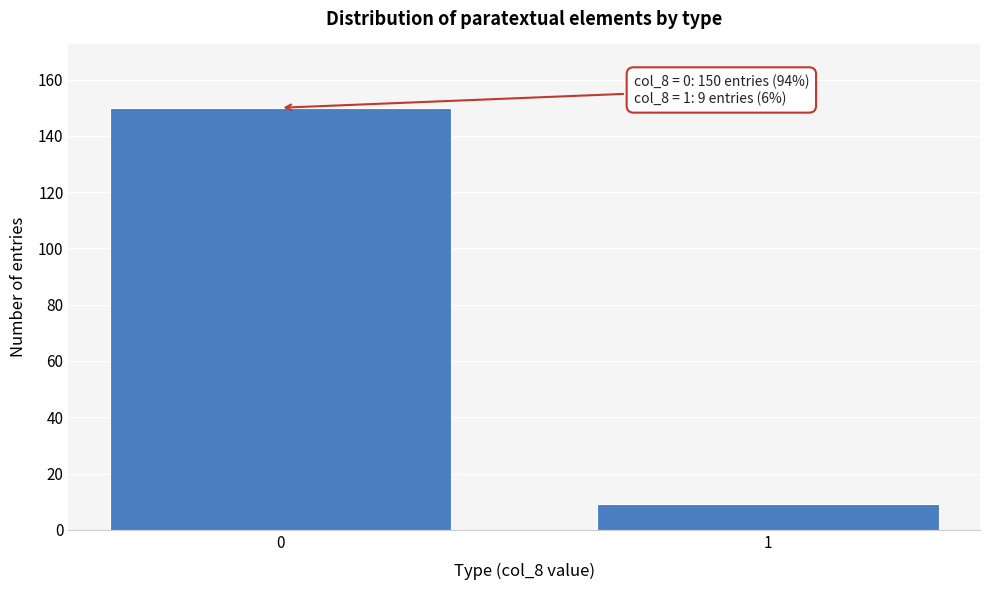

Reading right to left, transcribe all the data shown in this chart.

9	150